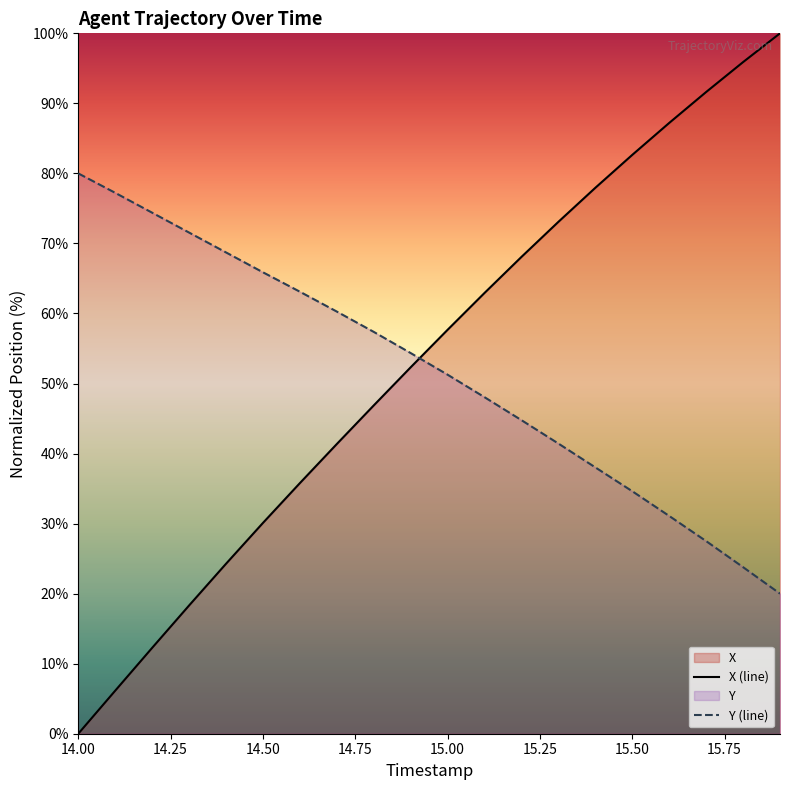

Which series has the widest spread of values?

X (line)